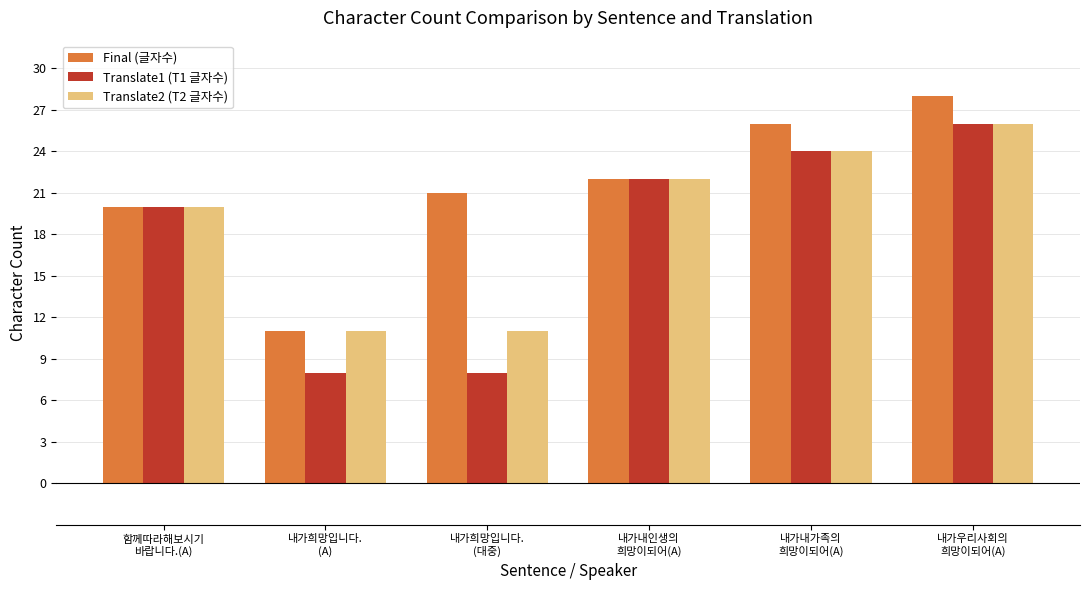

What is the lowest value of the Translate1 (T1 글자수) series?

8